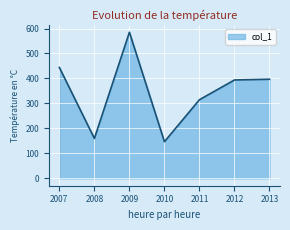

The chart shows a value of 147 at 2010. True or false?

True